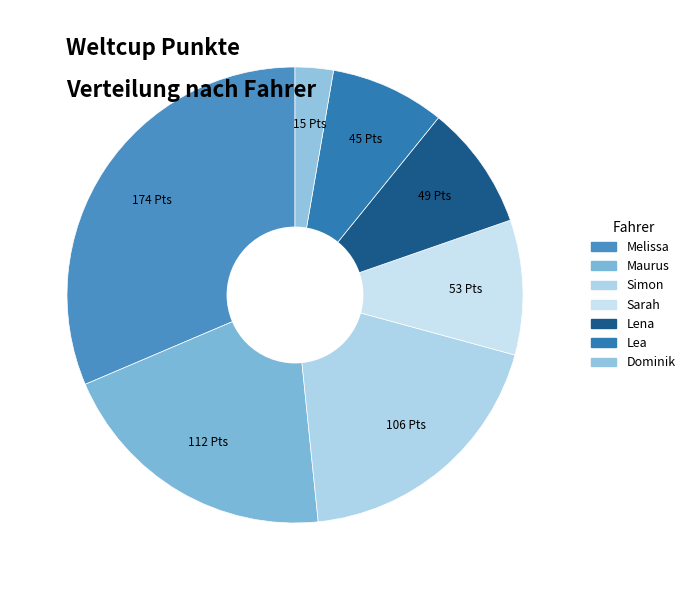

Count the number of slices in the pie.

7